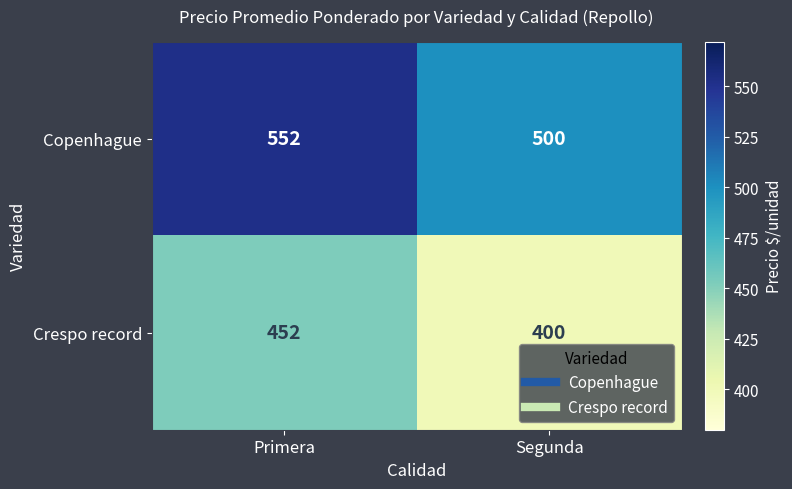

What is the lowest value of the Crespo record series?

400